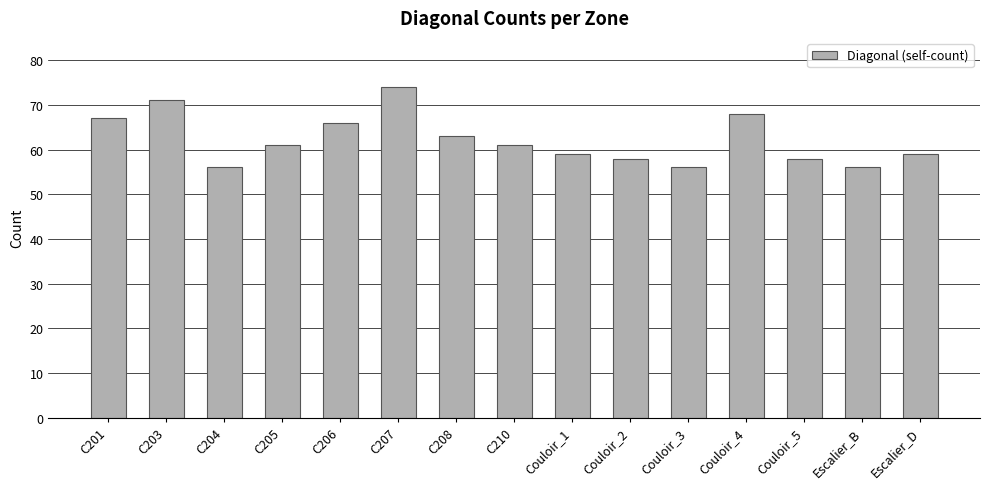

The chart shows a value of 58 at Couloir_5. True or false?

True